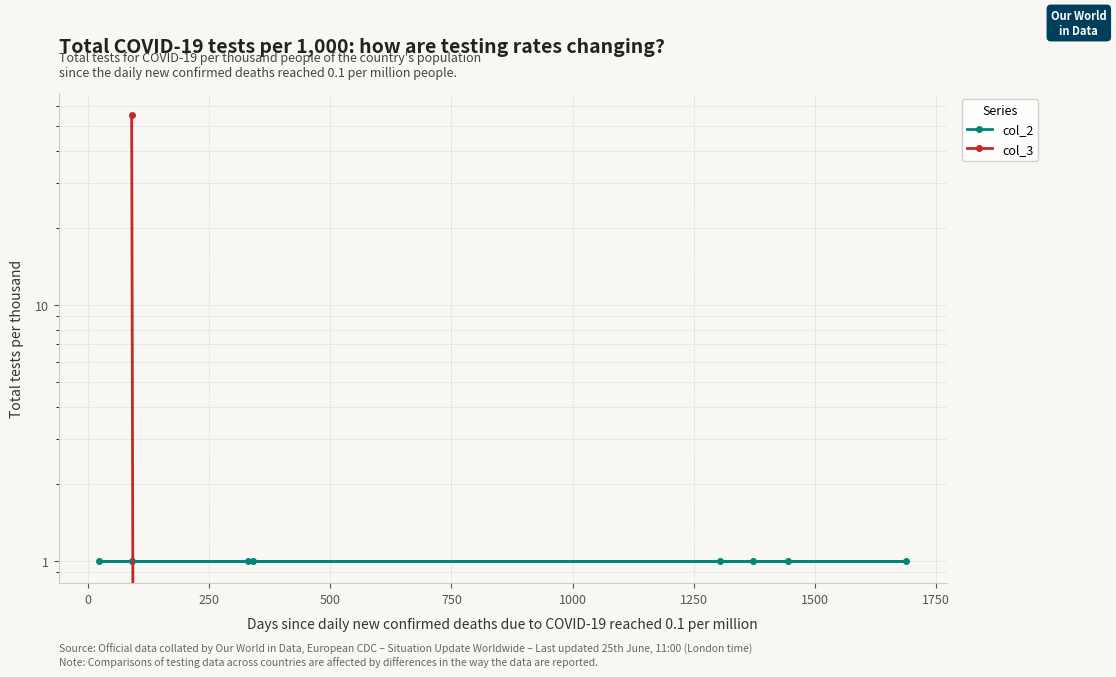

How many times do col_3 and col_2 cross each other?

1